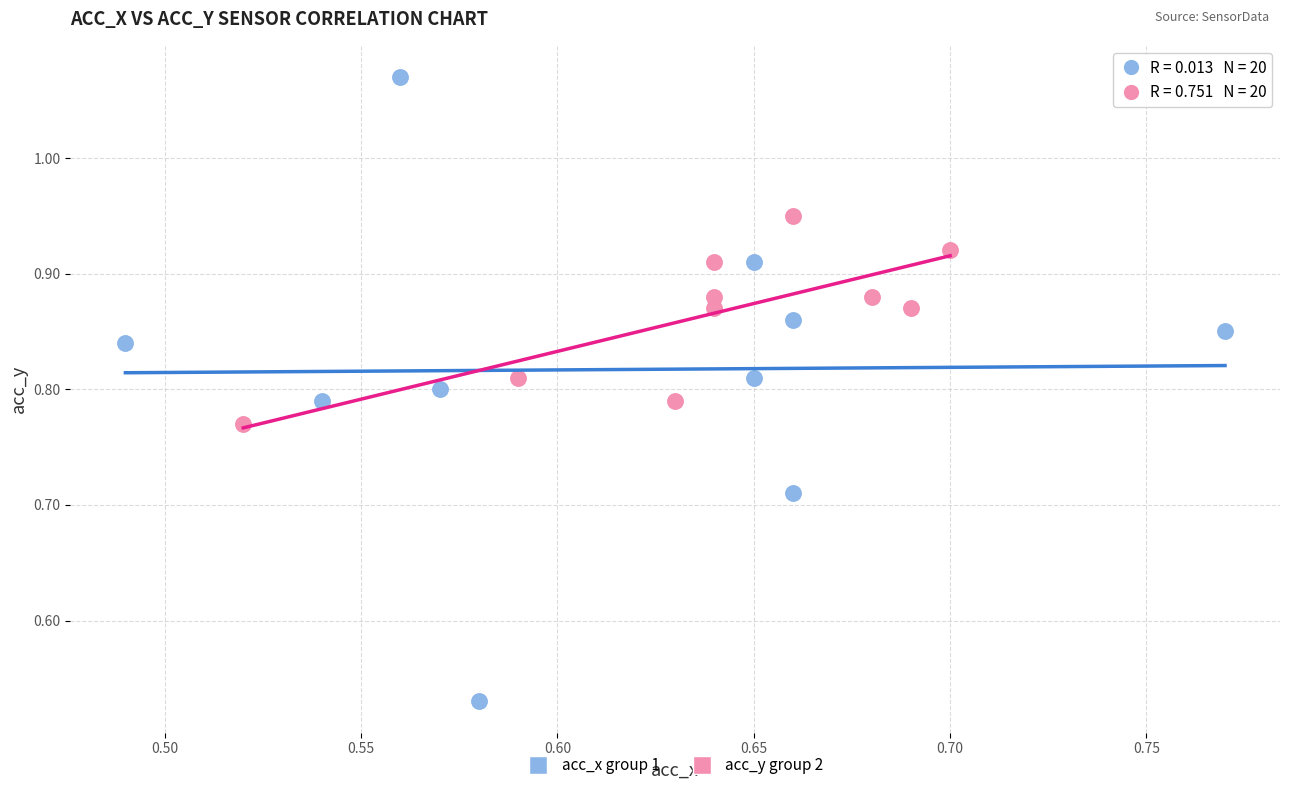

Which series contains the lowest Y value?

acc_x group 1